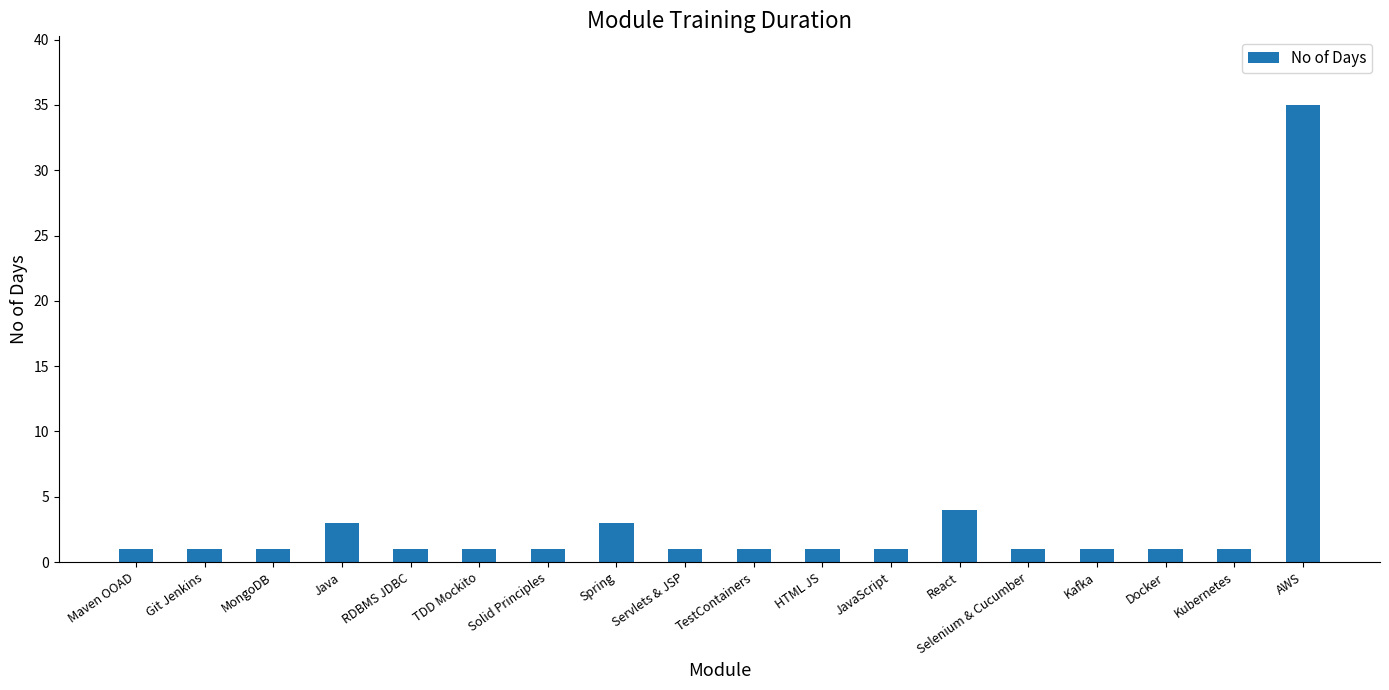

Which label corresponds to the largest value in the chart?

AWS